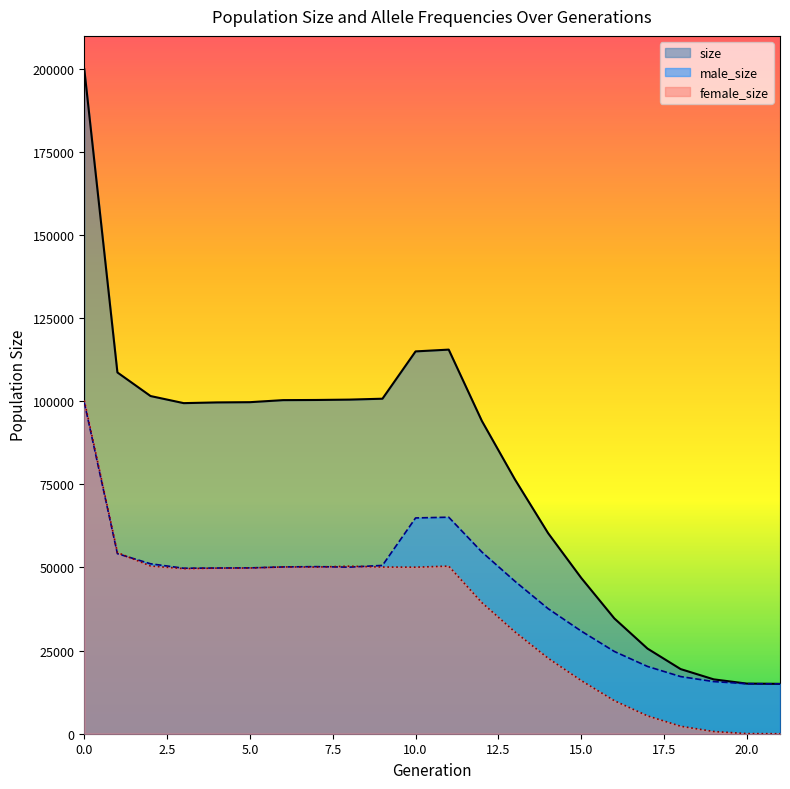

What is the value of the male_size point at the 16th from the left?

30868